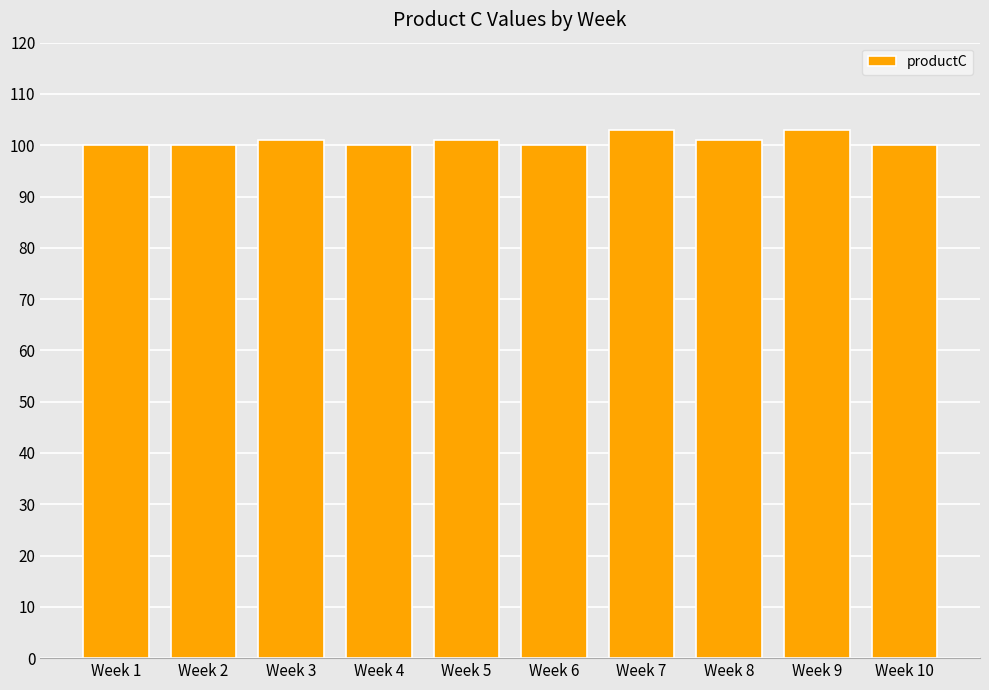

What is the value of the 9th bar from the left?

103.0